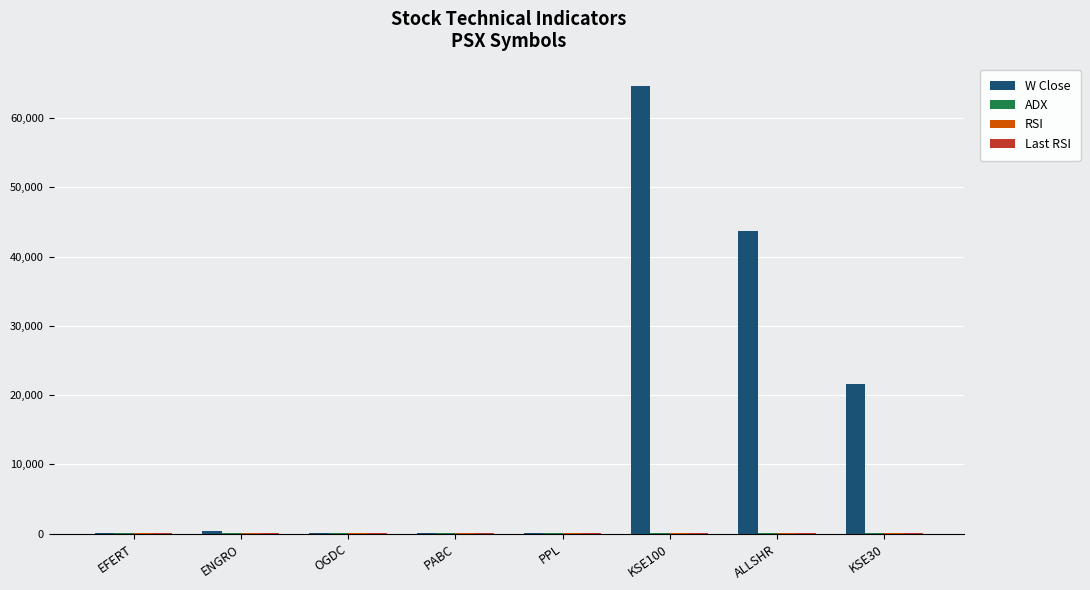

Between EFERT and KSE100, which series saw the biggest shift?

W Close